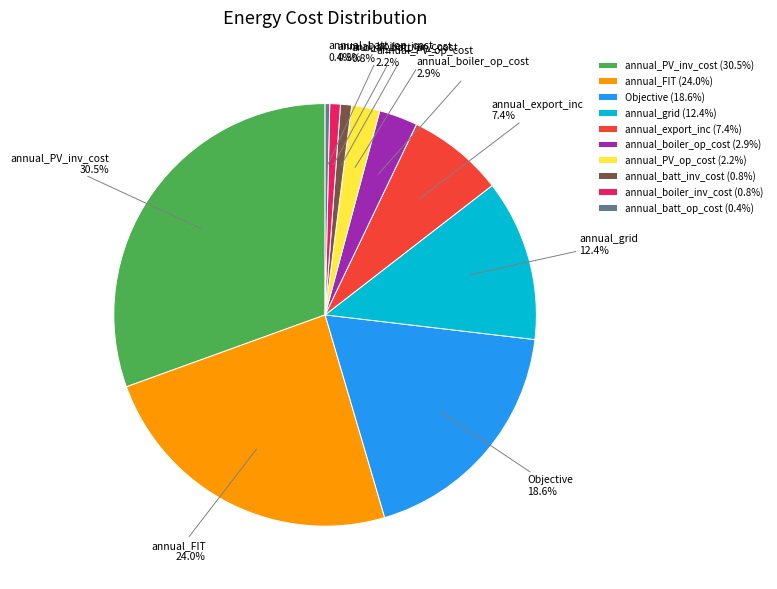

To the nearest percent, what is the average slice percentage?

10%